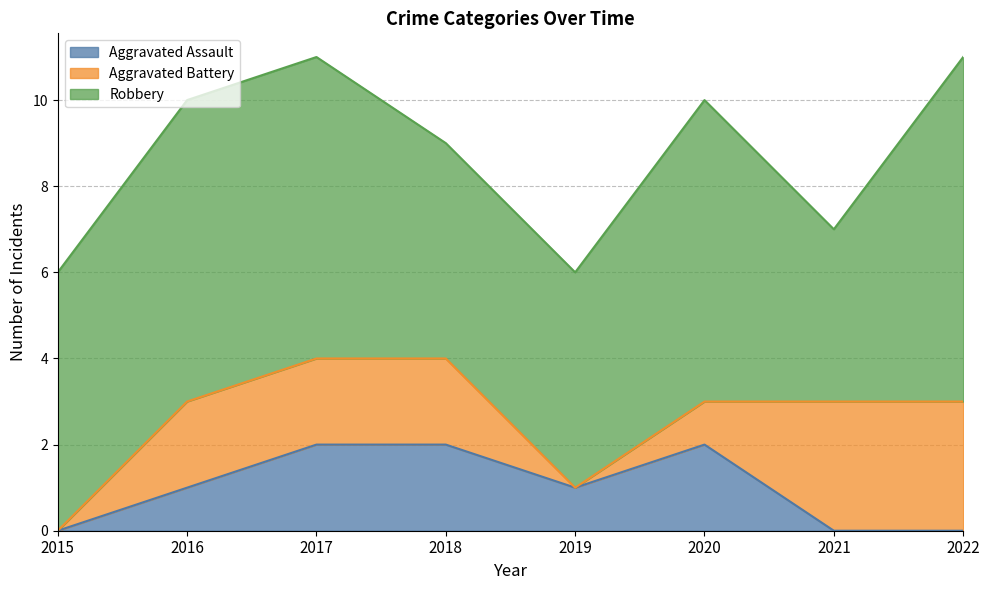

Reading left to right, what are all the values shown in this chart?

Aggravated Assault: 2015=0	2016=1	2017=2	2018=2	2019=1	2020=2	2021=0	2022=0
Aggravated Battery: 2015=0	2016=2	2017=2	2018=2	2019=0	2020=1	2021=3	2022=3
Robbery: 2015=6	2016=7	2017=7	2018=5	2019=5	2020=7	2021=4	2022=8